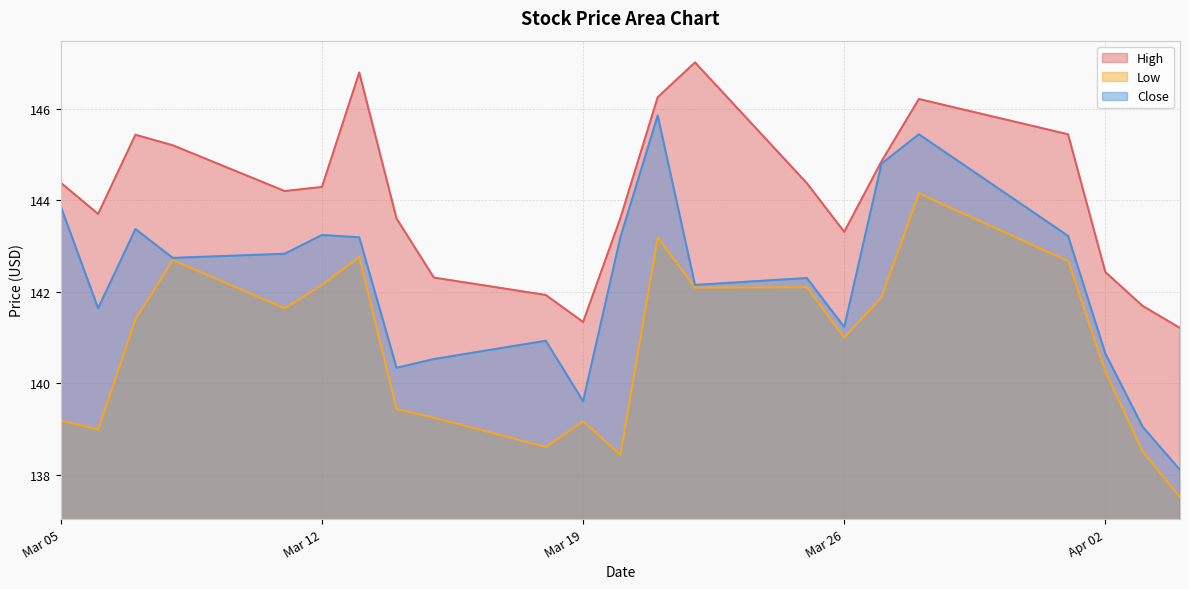

Reading right to left, what are all the values shown in this chart?

High: 141.2	141.7	142.4	145.4	146.2	144.9	143.3	144.4	147.0	146.2	143.6	141.3	141.9	142.3	143.6	146.8	144.3	144.2	145.2	145.4	143.7	144.4
Low: 137.5	138.5	140.3	142.7	144.1	141.9	141.0	142.1	142.1	143.2	138.4	139.2	138.6	139.2	139.4	142.8	142.1	141.6	142.7	141.4	139.0	139.2
Close: 138.1	139.1	140.6	143.2	145.4	144.8	141.2	142.3	142.1	145.9	143.2	139.6	140.9	140.5	140.3	143.2	143.2	142.8	142.7	143.4	141.6	143.9